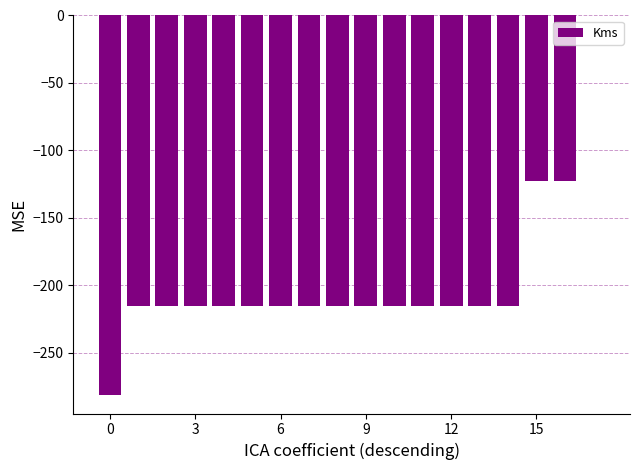

What is the sum of all values?

-3537